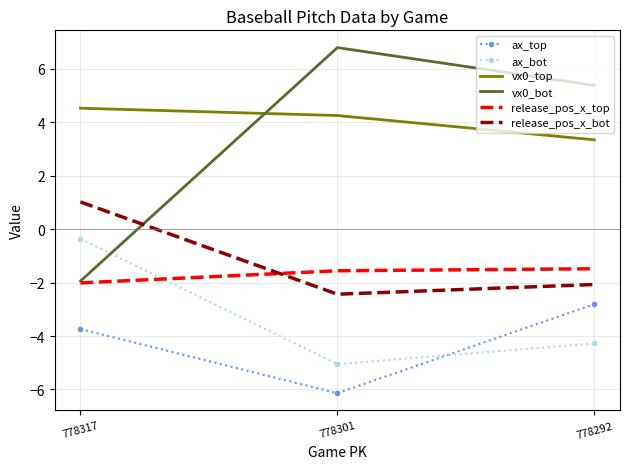

At which label does vx0_bot reach its peak?

778301